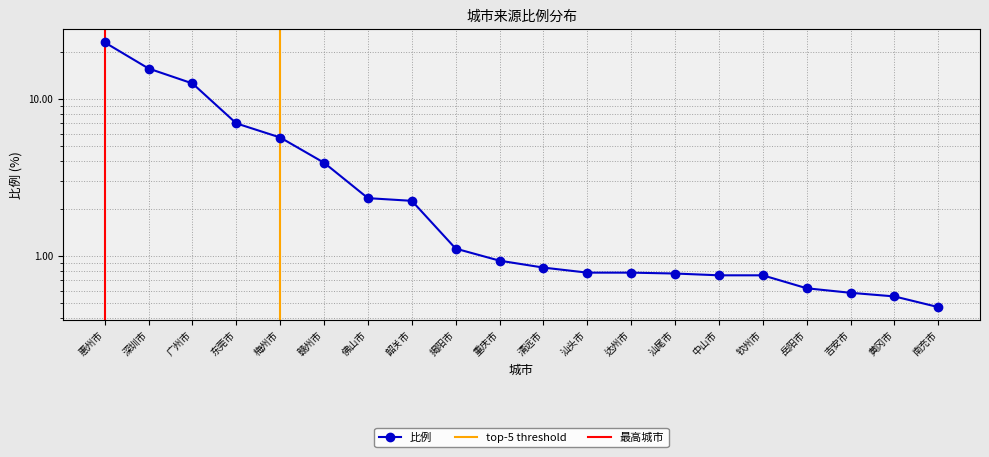

What is the label of the 17th point from the right?

东莞市